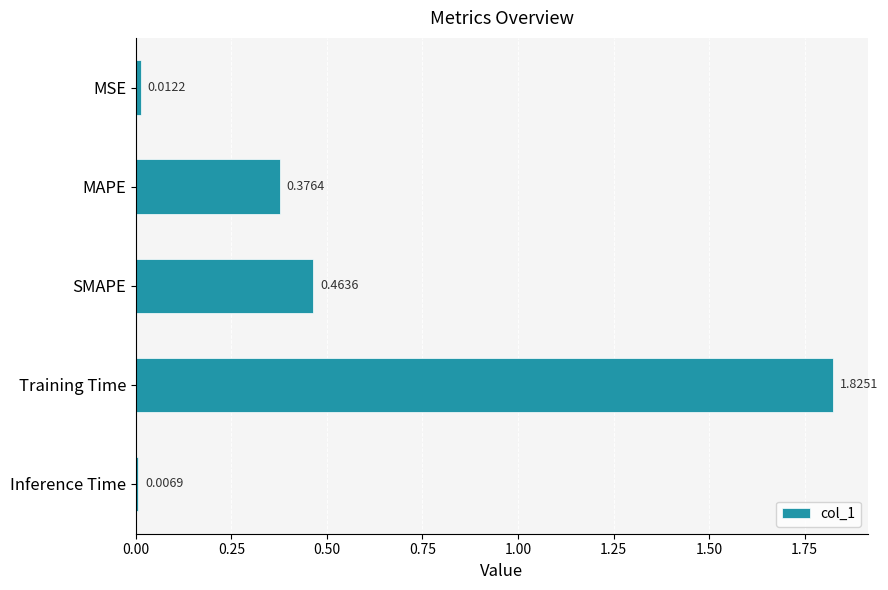

What is the sum of all values?

2.7